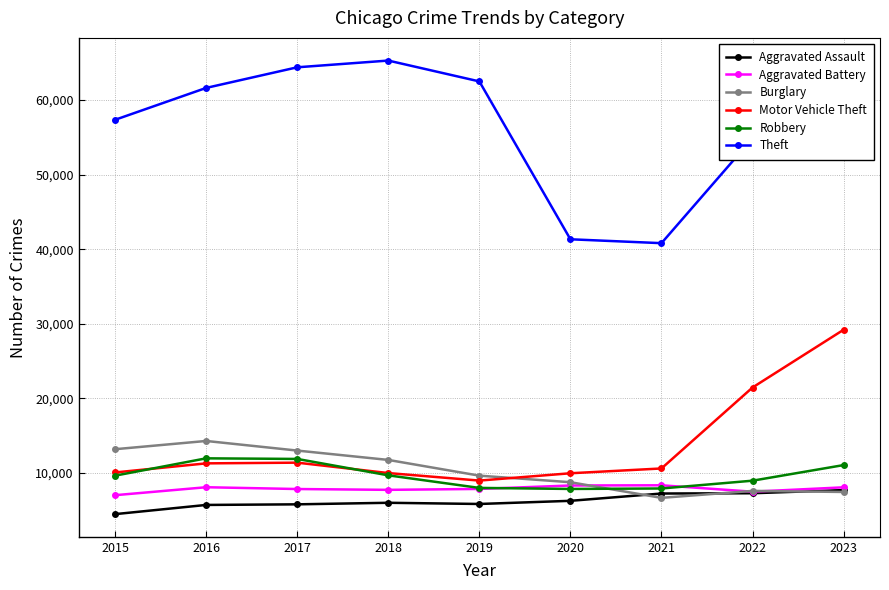

How many interior local peaks does the Theft series have?

1